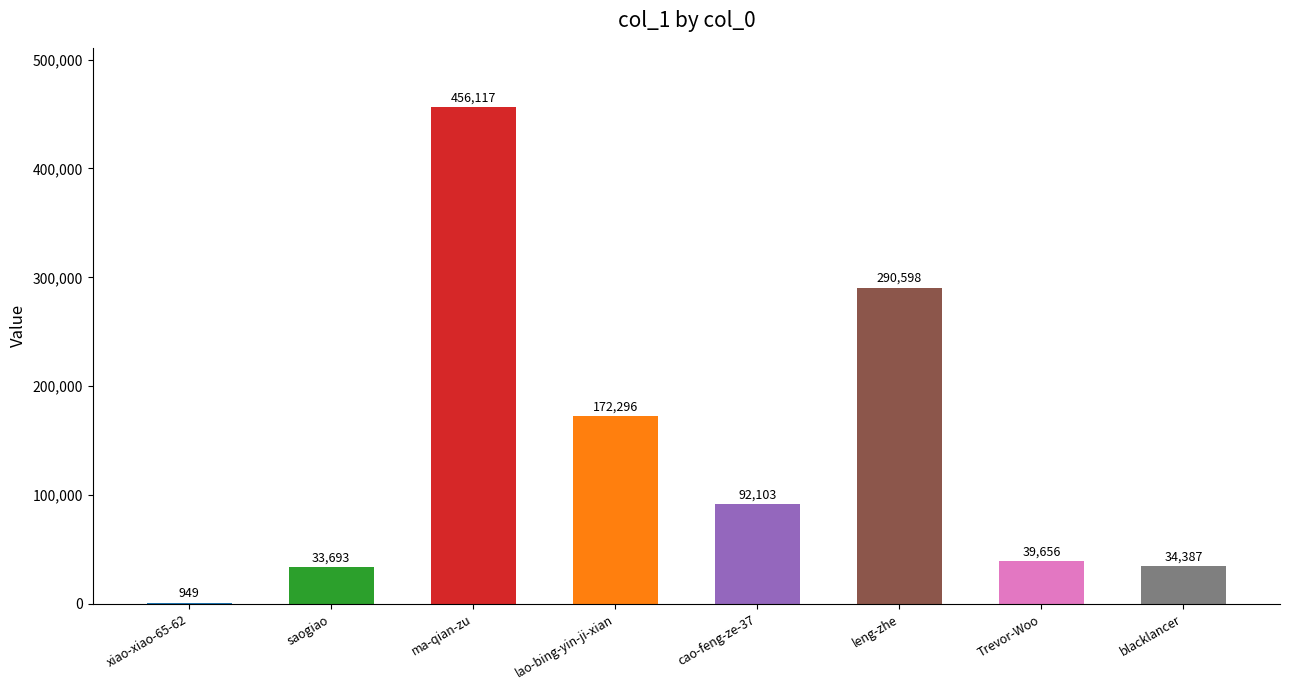

Which label corresponds to the largest value in the chart?

ma-qian-zu